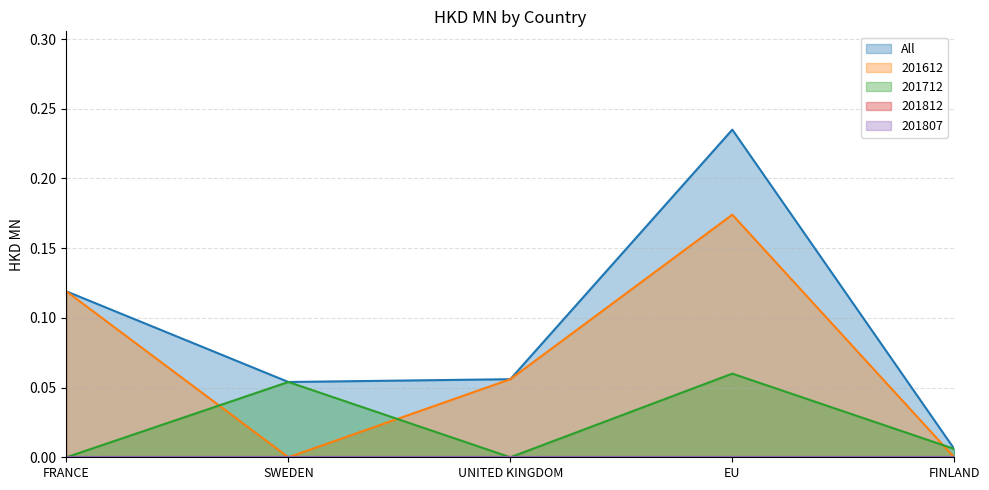

Count the 201712 values in the range 0 to 1.

5